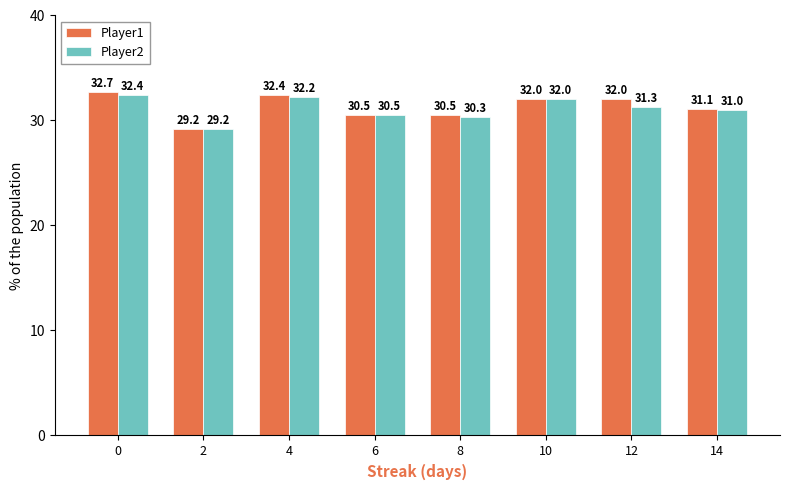

Is the value of Player1 at 12 greater than the value of Player2 at 4?

No